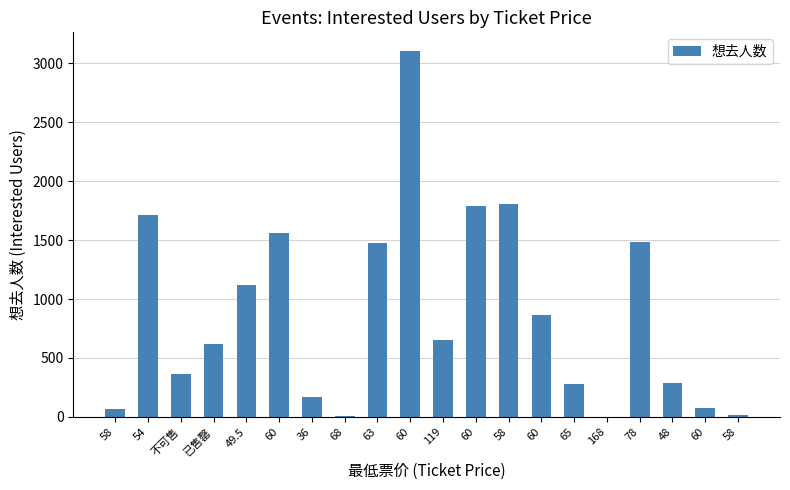

How many data points does each series have?

20